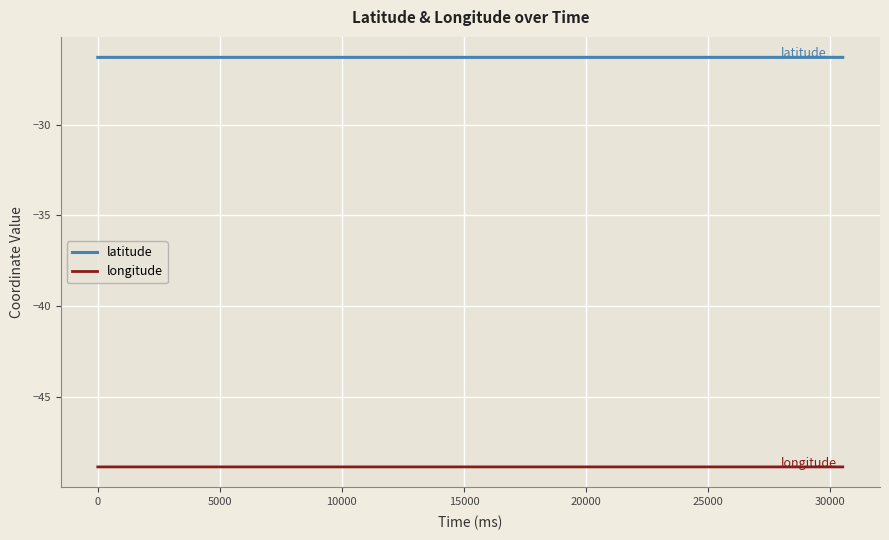

What is the minimum value shown in the chart?

-48.9